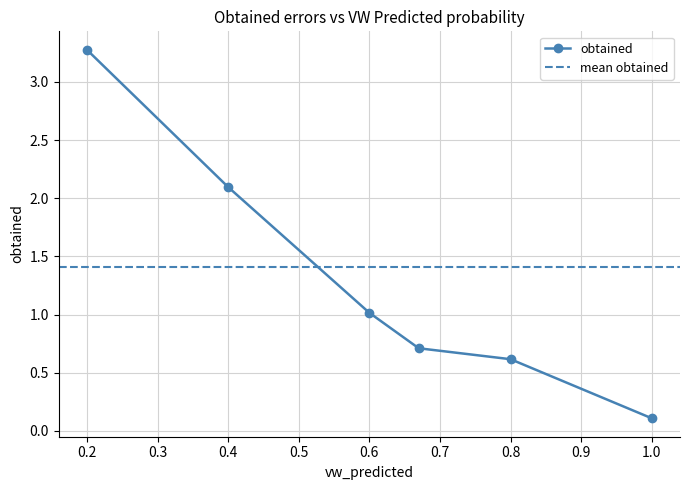

What is the maximum value for obtained?

3.3